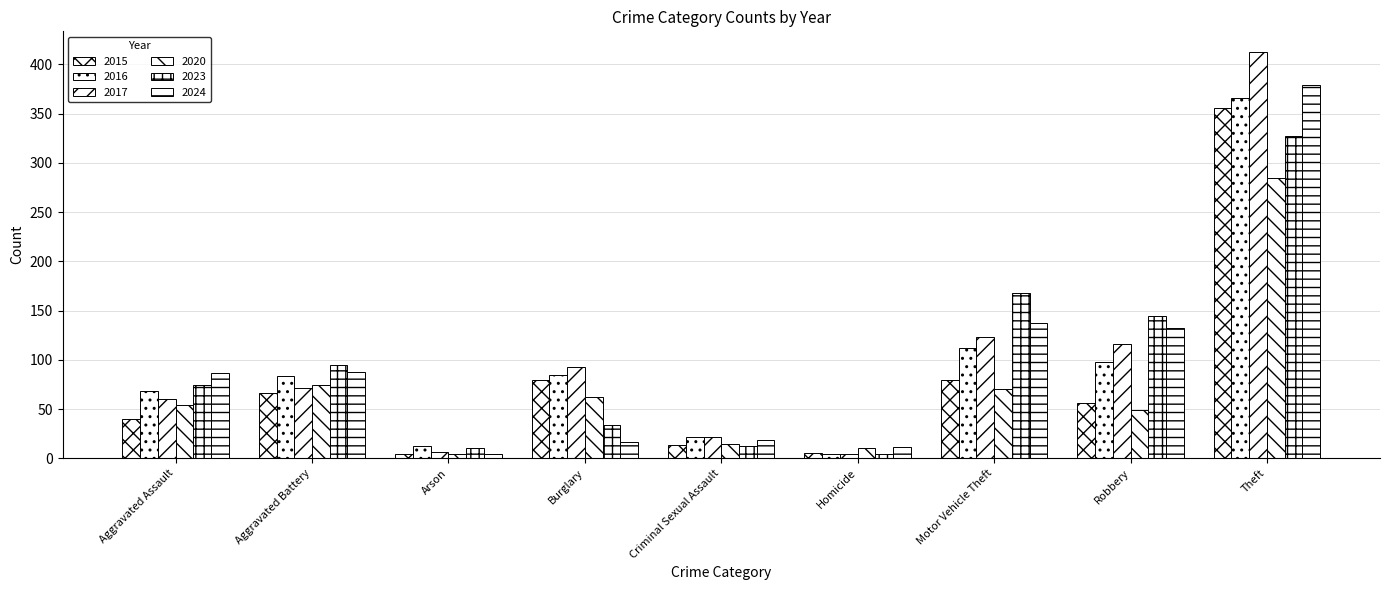

Rank the categories by 2015 value from highest to lowest.

Theft, Burglary, Motor Vehicle Theft, Aggravated Battery, Robbery, Aggravated Assault, Criminal Sexual Assault, Homicide, Arson